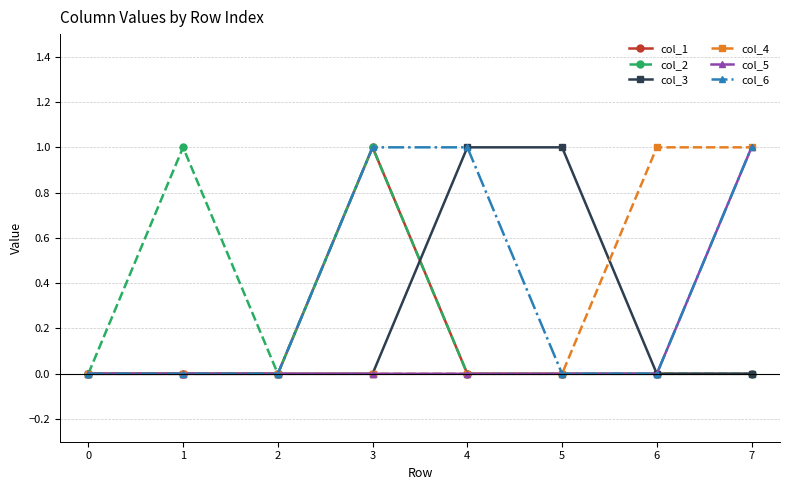

How many lines are shown in the chart?

6